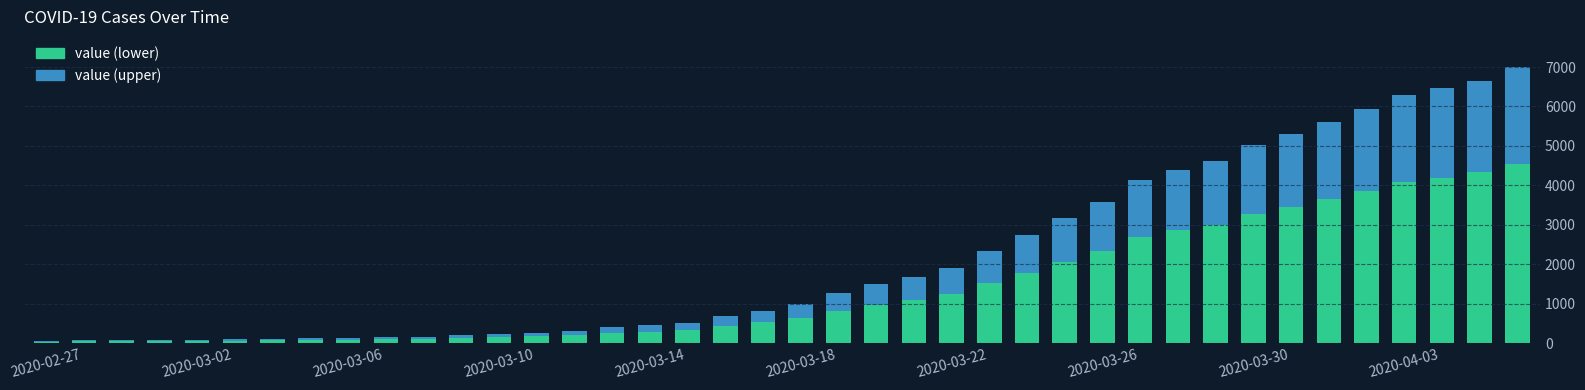

What is the maximum value for value (lower)?

4546.8